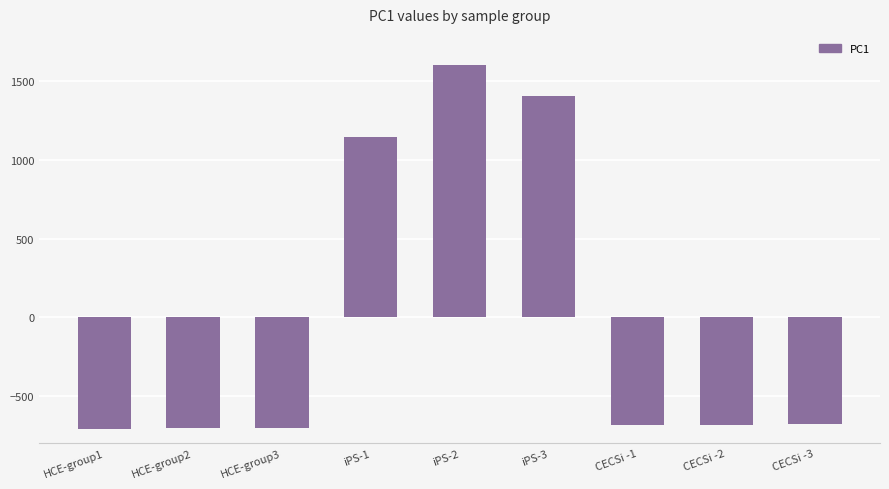

At which label is the value closest to 447?

iPS-1